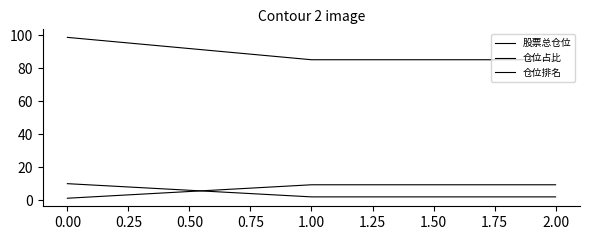

Does the chart display data point markers on the line(s)?

No